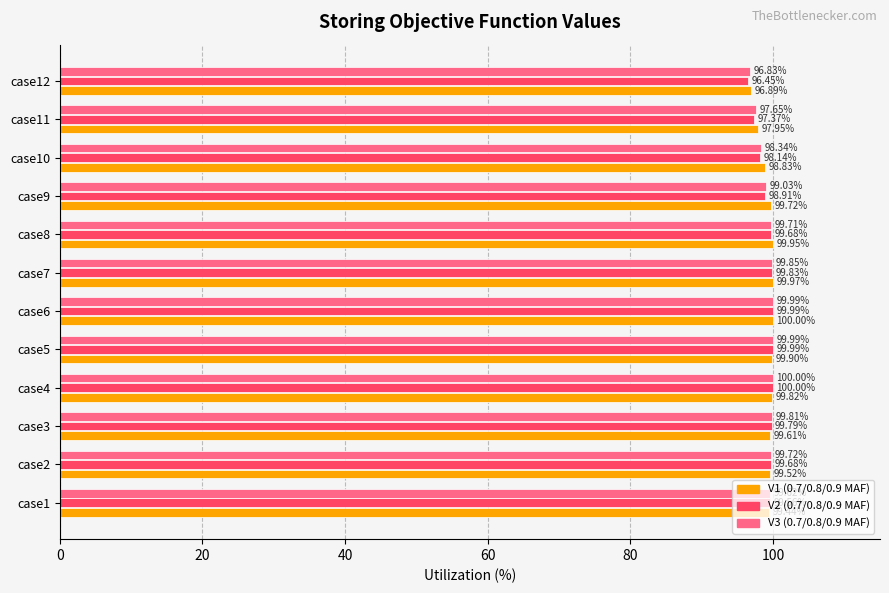

What is the total value across all series at case8?

299.3